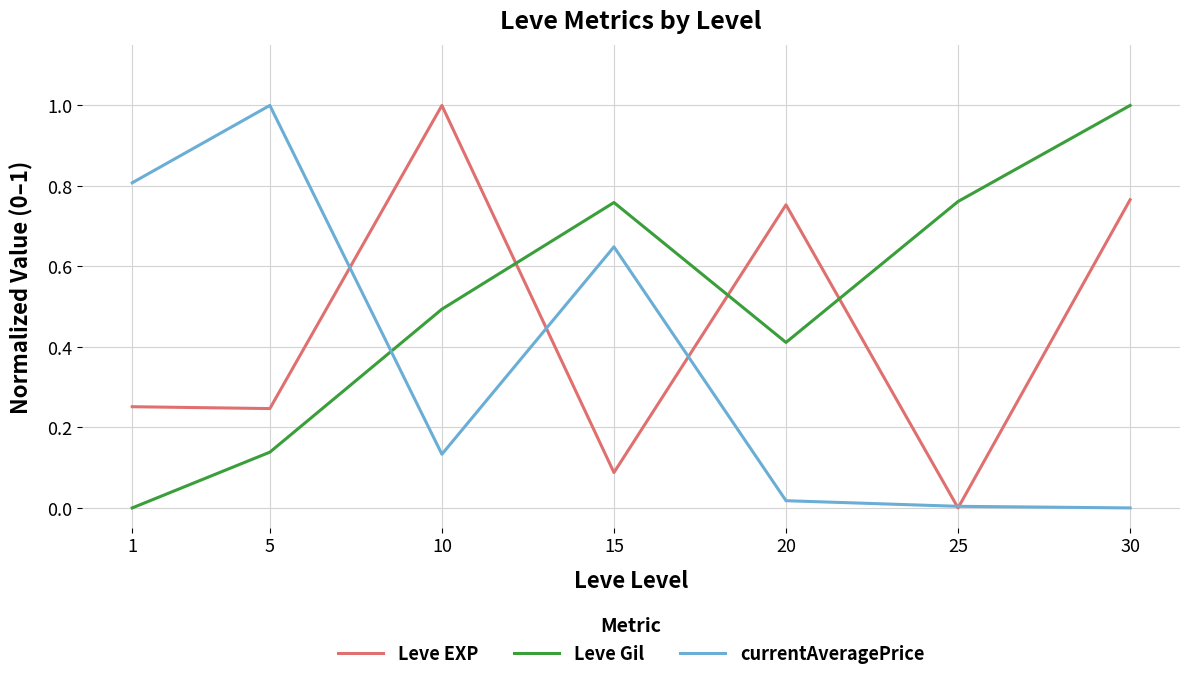

Where is the first local maximum for currentAveragePrice?

5